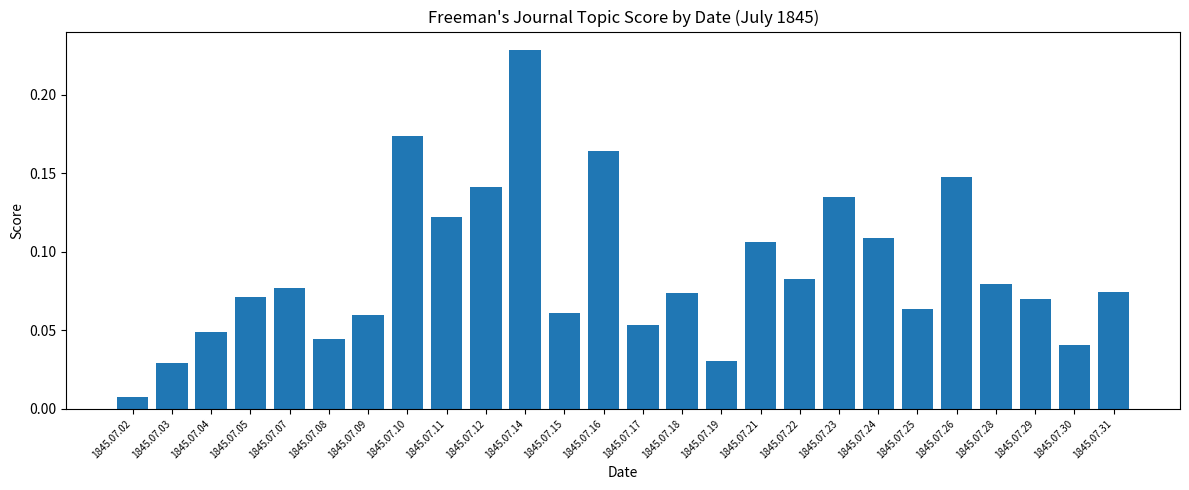

What is the sum of all values?

2.3